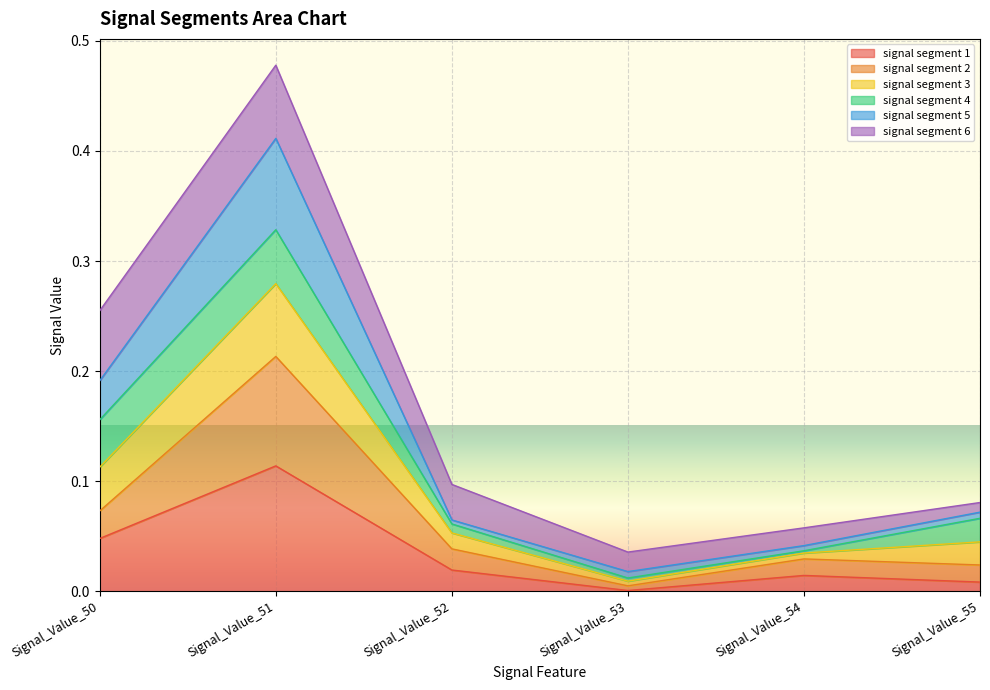

At which label does signal segment 1 reach its peak?

Signal_Value_51